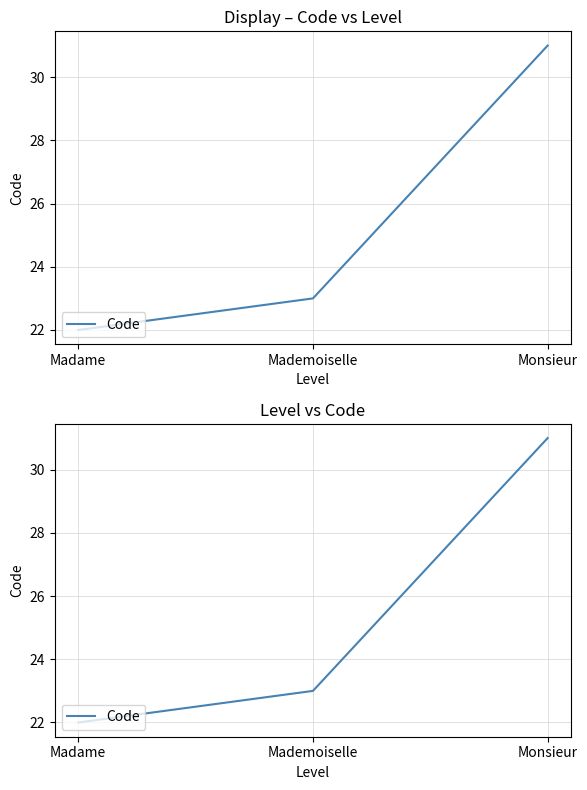

Where is the data nearest to the value 26?

Mademoiselle